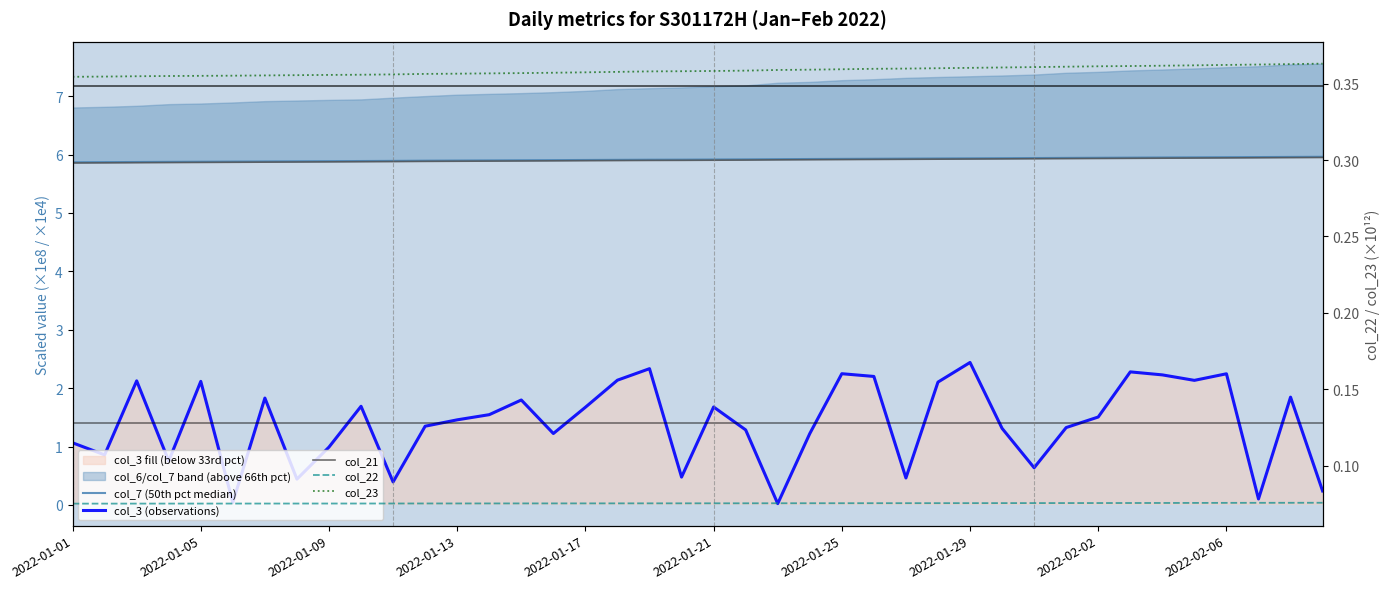

True or false: col_22 and col_7 (50th pct median) intersect in this chart.

False